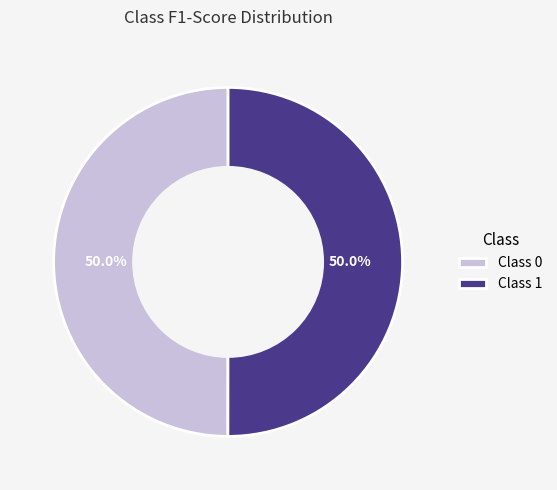

What is the total percentage of Class 1 and Class 0?

100.0%